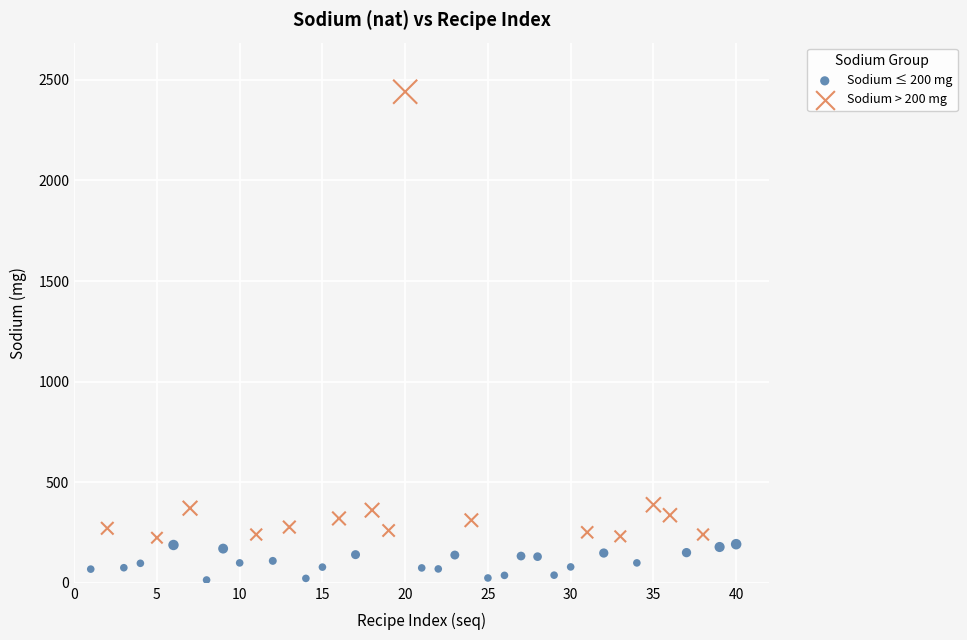

Which series has the largest Y range (max minus min)?

Sodium > 200 mg